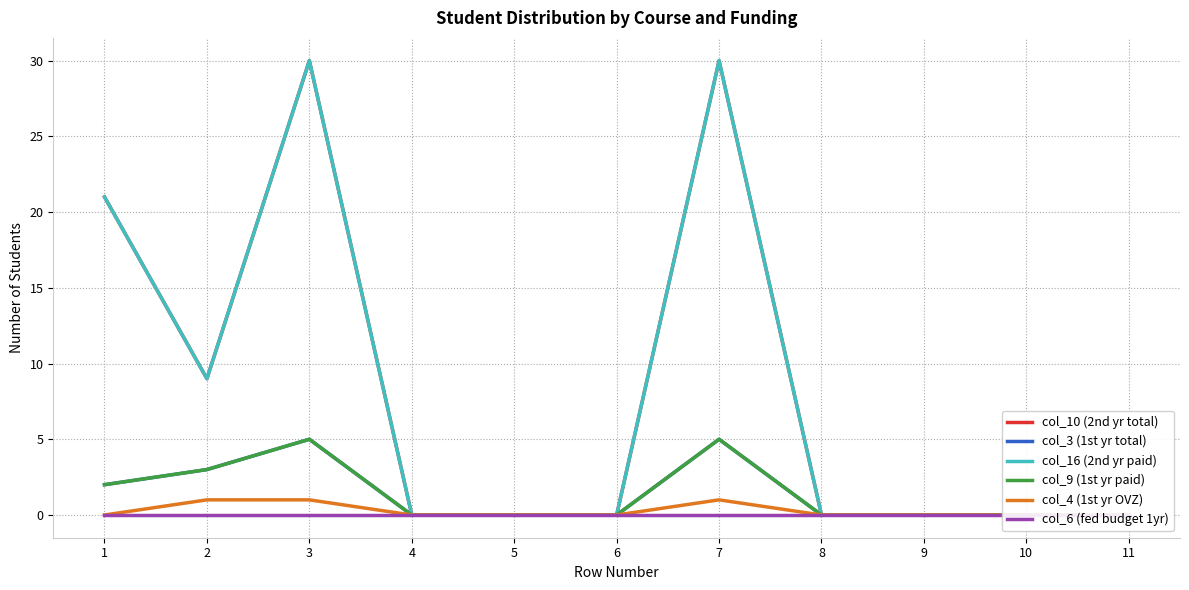

At which category does col_9 (1st yr paid) reach its first local peak?

3